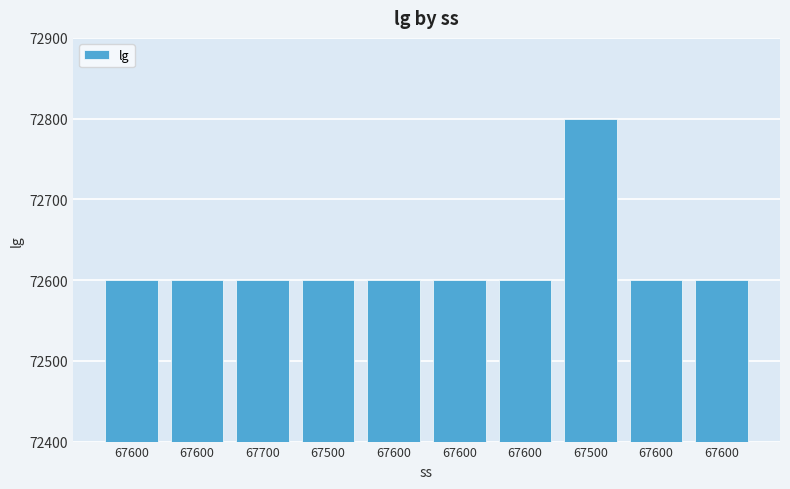

At which label is the value closest to 72700?

67600